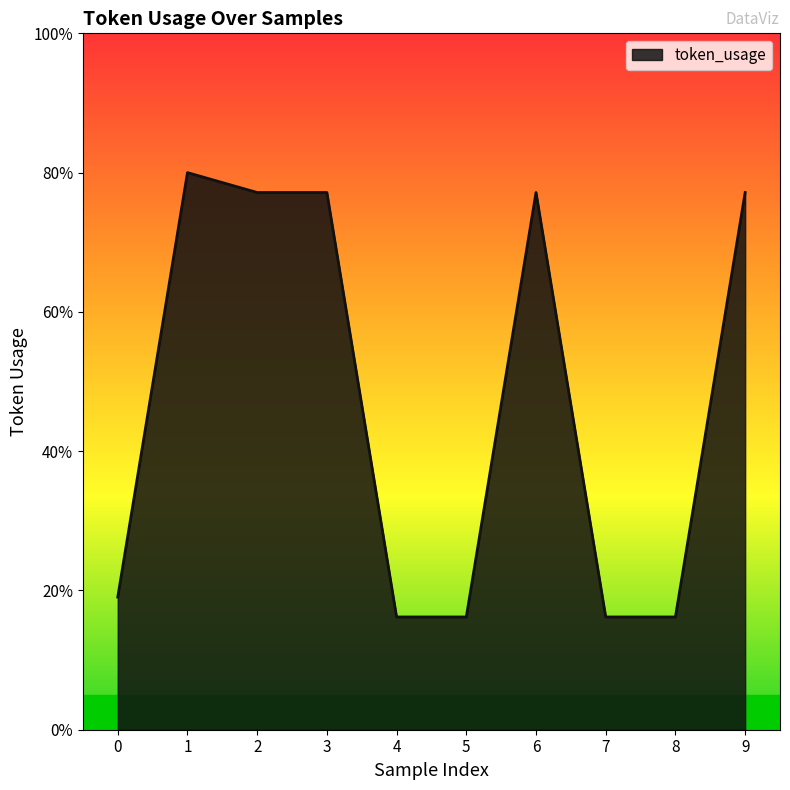

List the labels in order of value, smallest first.

4, 5, 7, 8, 0, 2, 3, 6, 9, 1